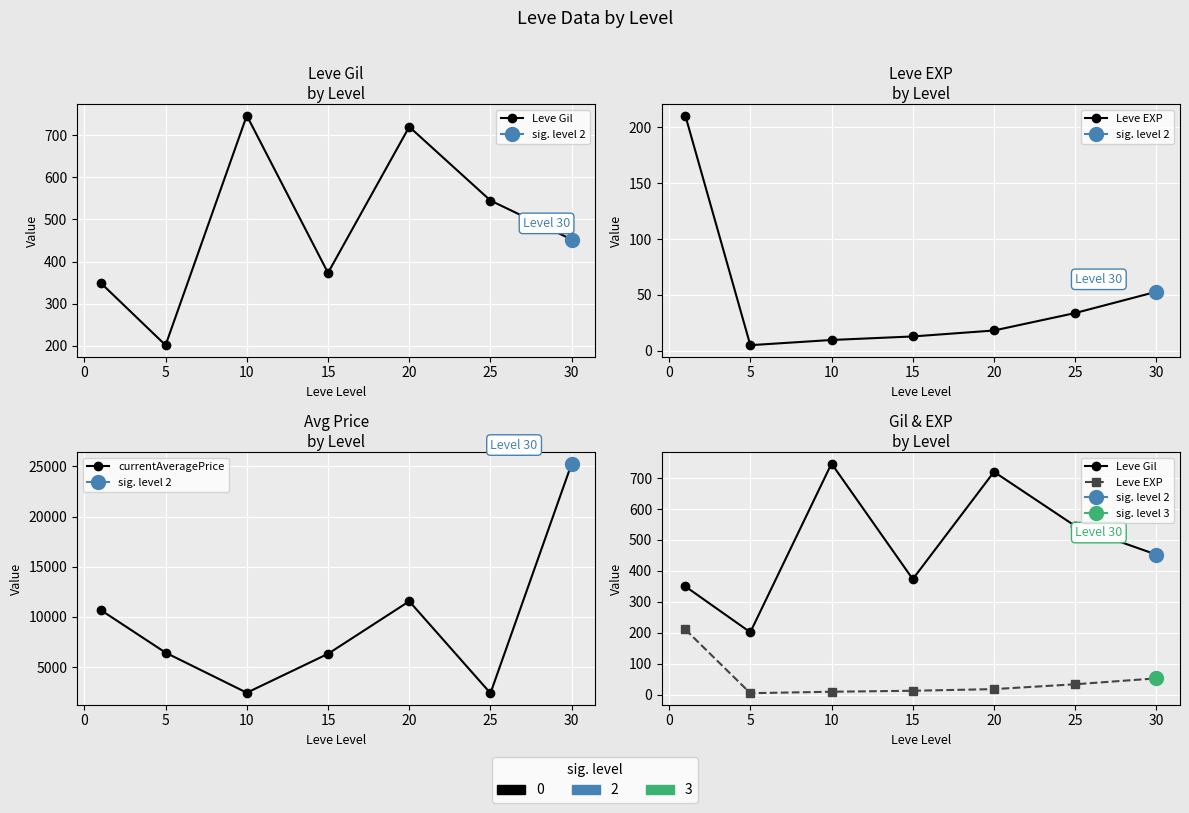

What are all the series names shown in the legend?

Leve Gil, Leve EXP, currentAveragePrice